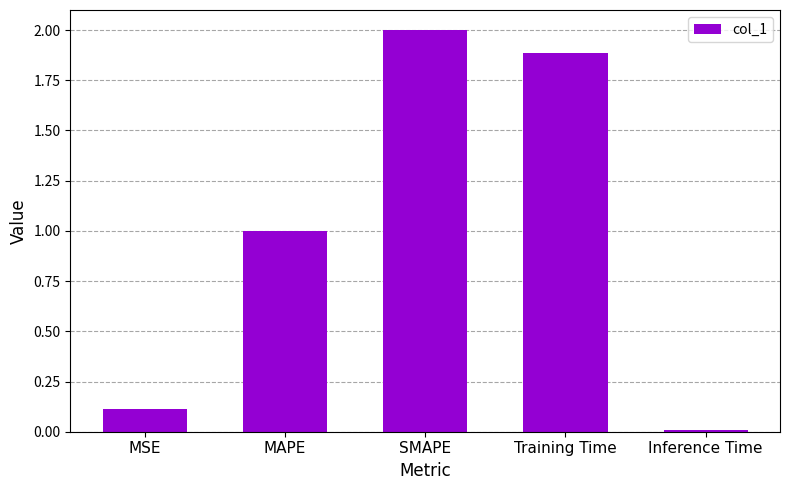

List the labels in order of value, smallest first.

Inference Time, MSE, MAPE, Training Time, SMAPE